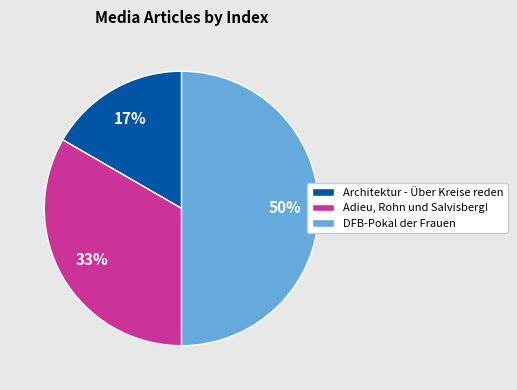

How many segments does this pie chart have?

3